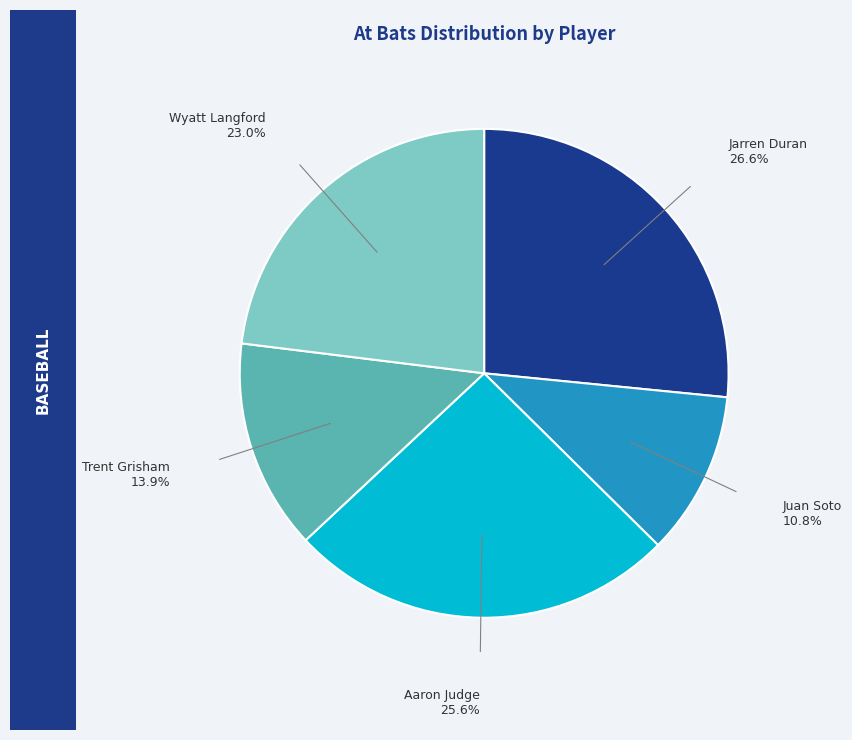

How many slices are in this pie chart?

5